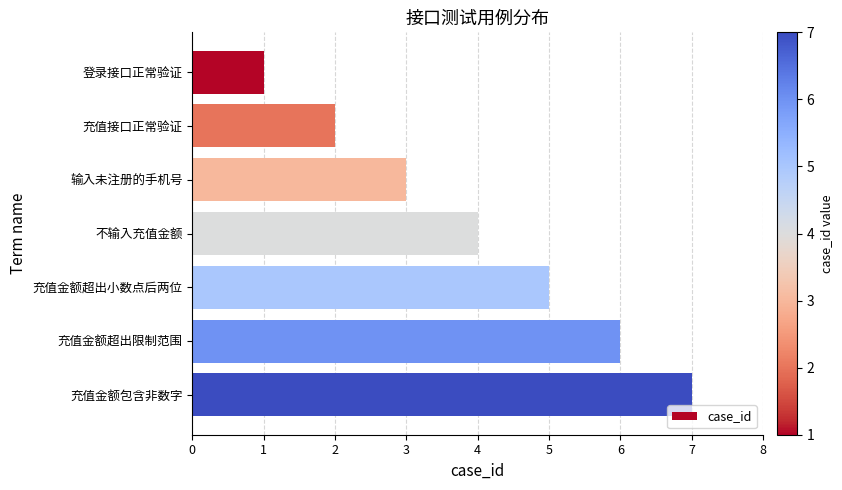

What is the average value?

4